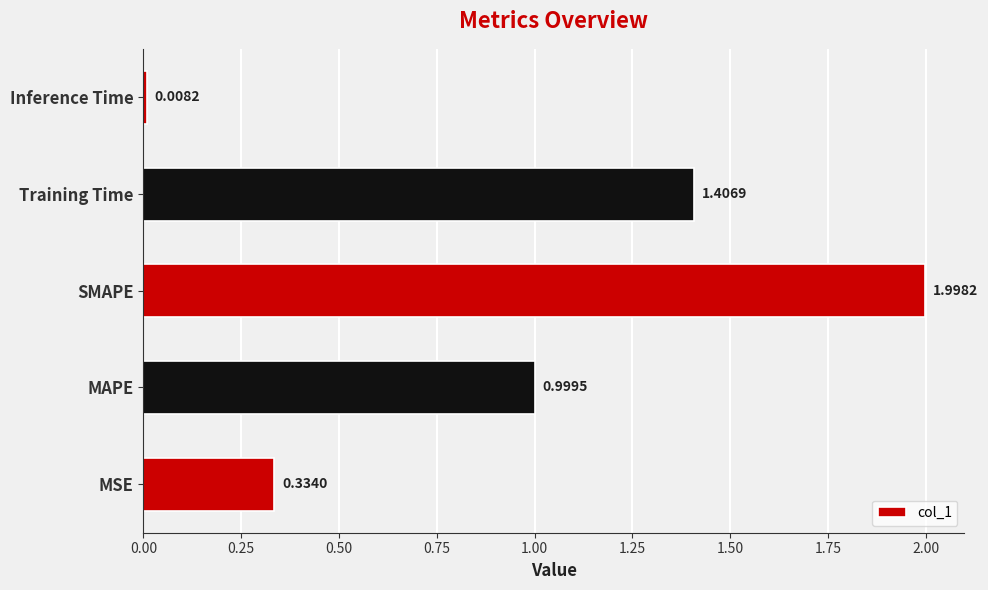

What is the change in value from SMAPE to Training Time?

-0.6